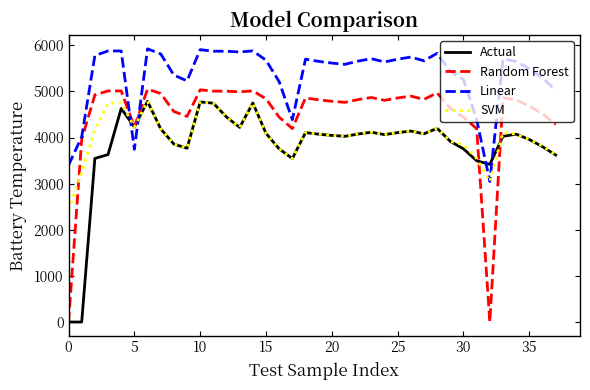

Which series ends up on top after the final intersection of Linear and Actual?

Linear